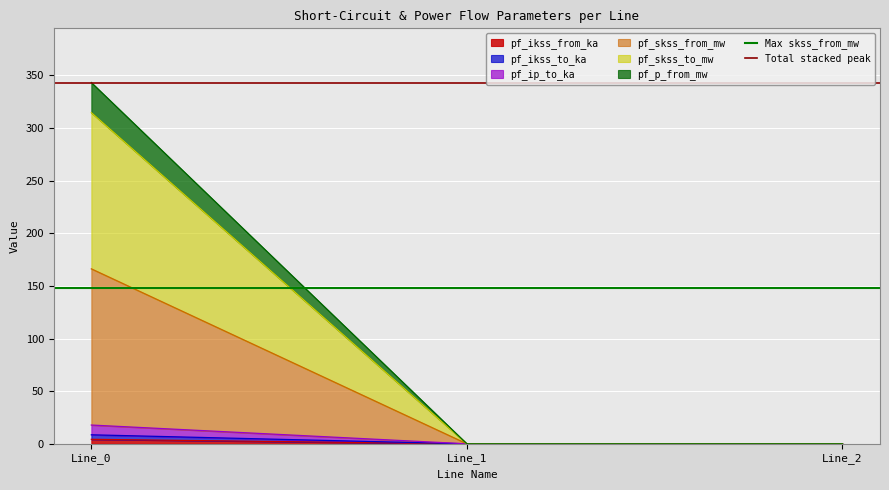

True or false: Total stacked peak has a value of 495.7 at Line_1.

False